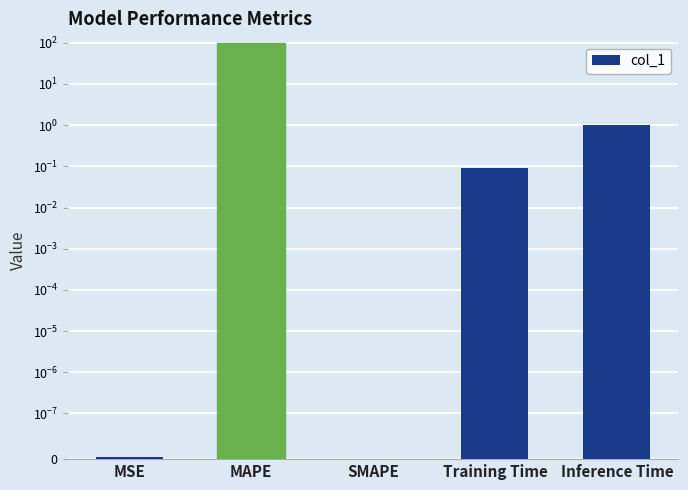

Is it true that the value at Inference Time is 1.0?

True